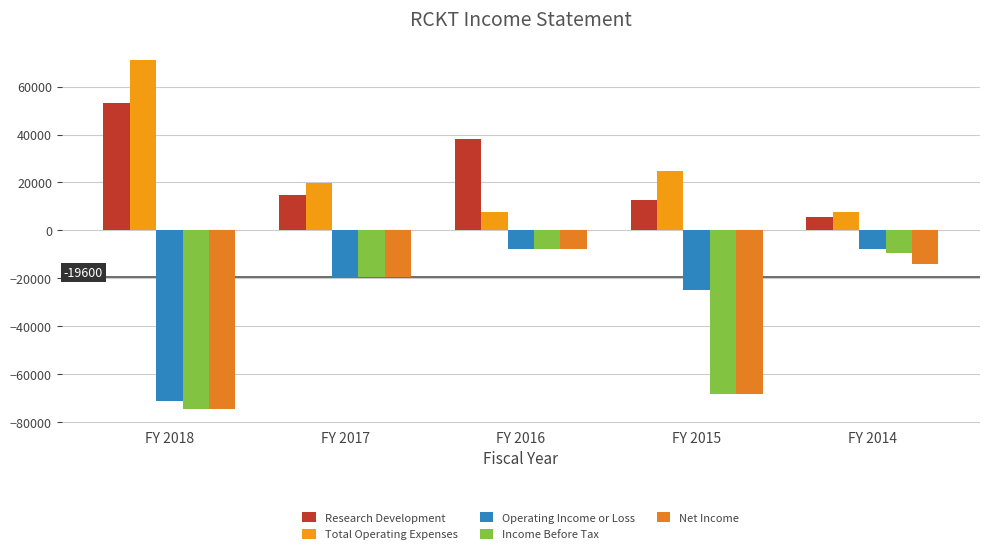

Reading left to right, what are all the values shown in this chart?

Research Development: 53300	14900	38000	12600	5600
Total Operating Expenses: 71200	19800	7600	24800	7700
Operating Income or Loss: -71200	-19800	-7600	-24800	-7700
Income Before Tax: -74500	-19600	-7600	-68000	-9500
Net Income: -74500	-19600	-7600	-68100	-13800